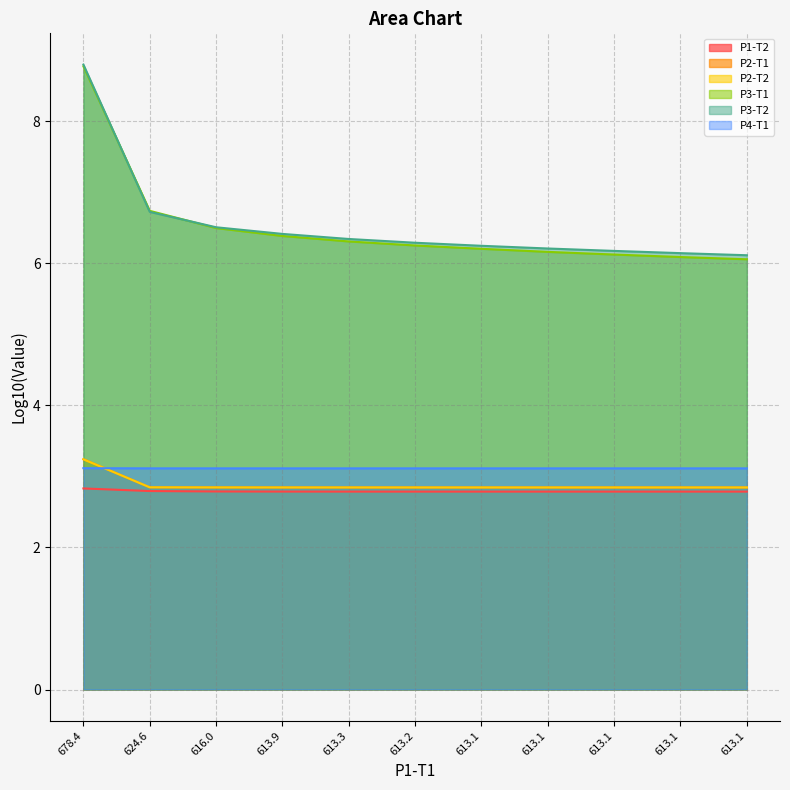

What is the approximate value of P2-T2 at 613.3?

2.8